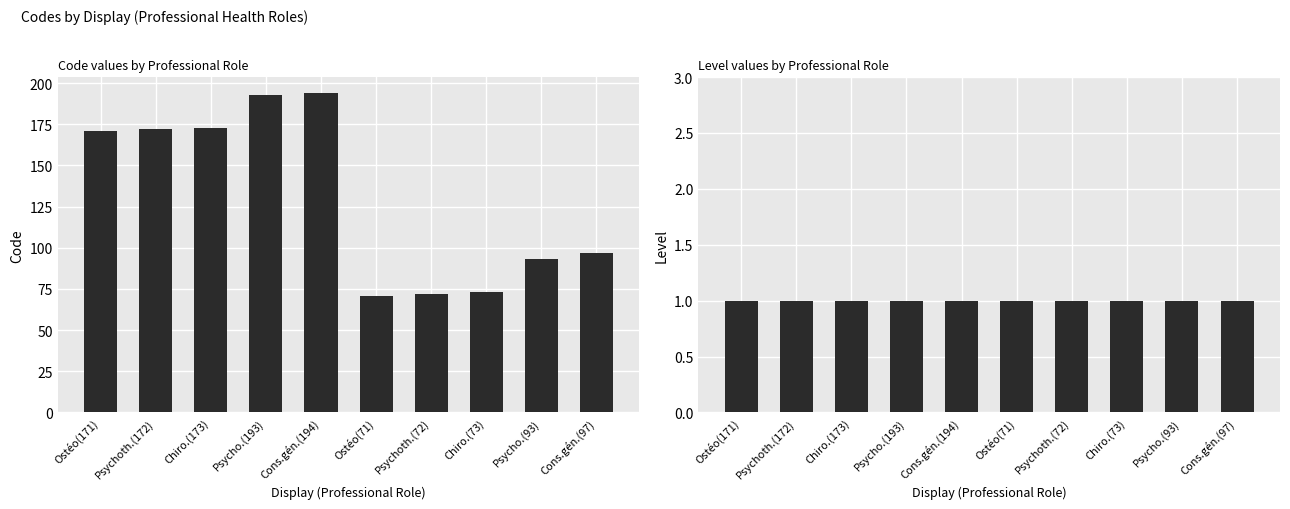

How many data points in Code are above 171?

4